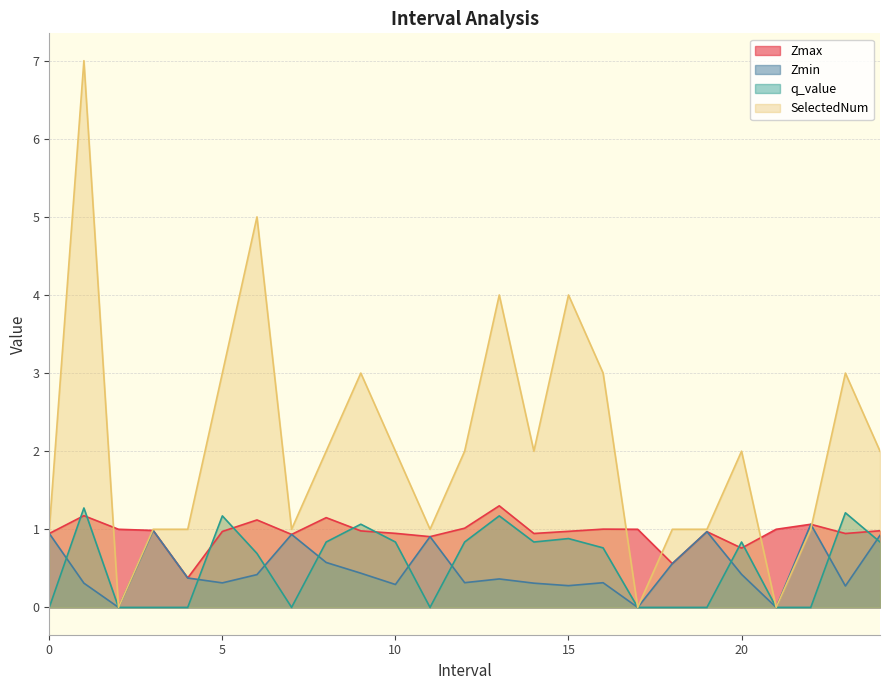

How many interior local valleys does the q_value series have?

3